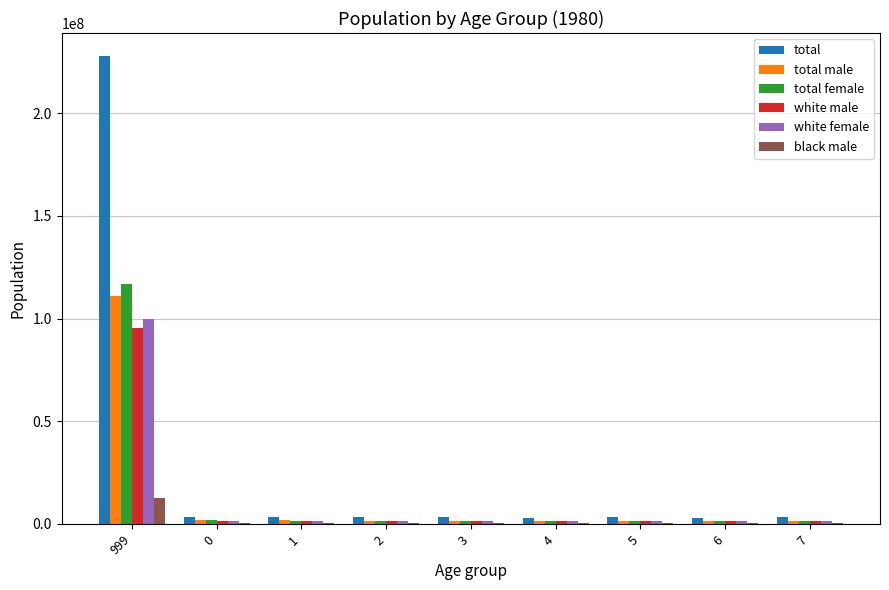

What is the greatest value displayed?

227726463